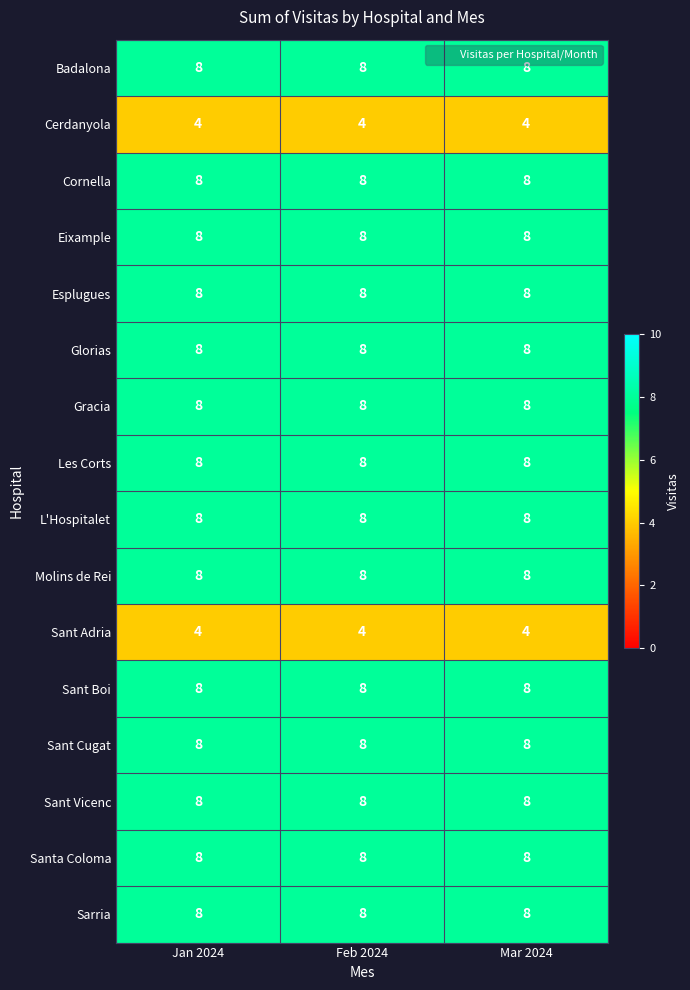

What is the total value across all series at Jan 2024?

120